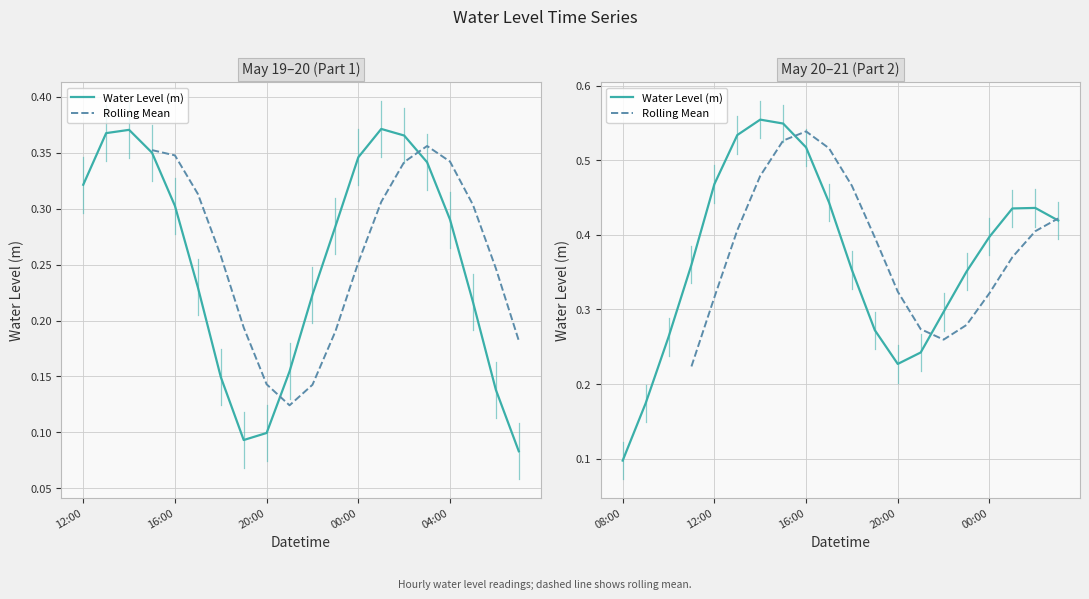

Does the chart have visible grid lines?

Yes